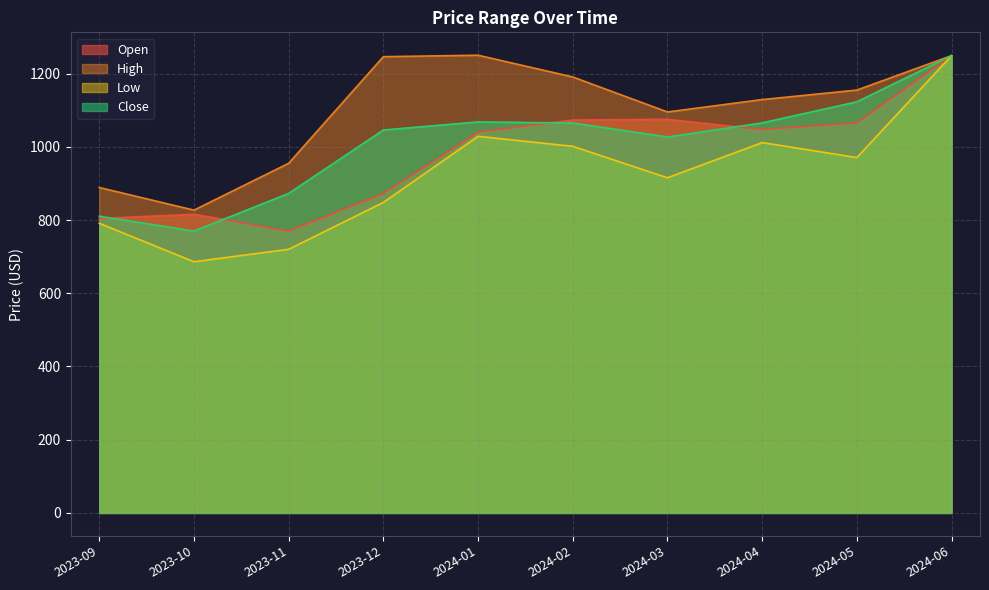

Count the number of data series in this chart.

4